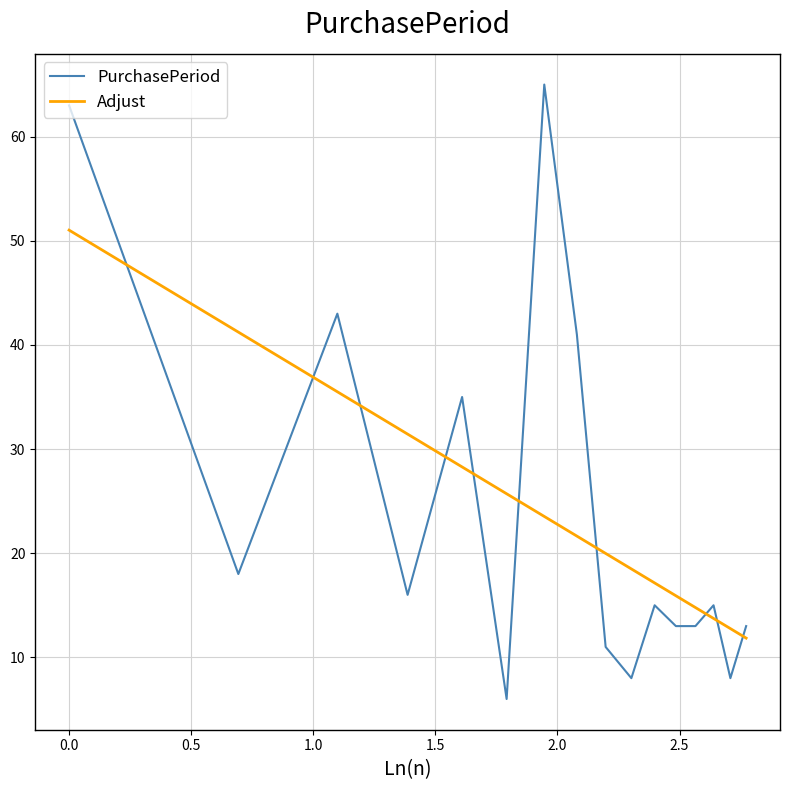

Reading left to right, what are all the values shown in this chart?

PurchasePeriod: 63.0	18.0	43.0	16.0	35.0	6.0	65.0	41.0	11.0	8.0	15.0	13.0	13.0	15.0	8.0	13.0
Adjust: 51.0	41.2	35.5	31.4	28.3	25.7	23.5	21.6	20.0	18.5	17.1	15.9	14.8	13.7	12.8	11.8